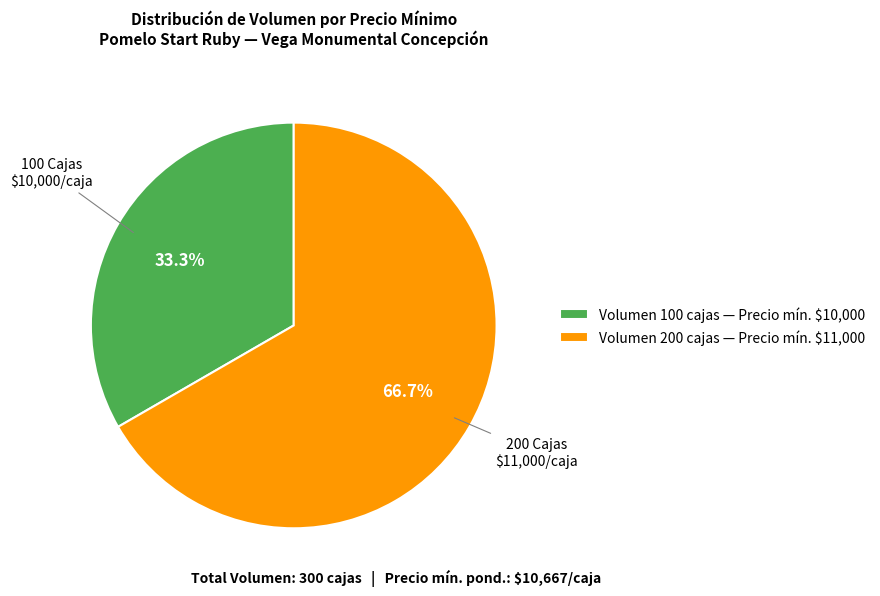

Does any single category account for the majority?

Yes